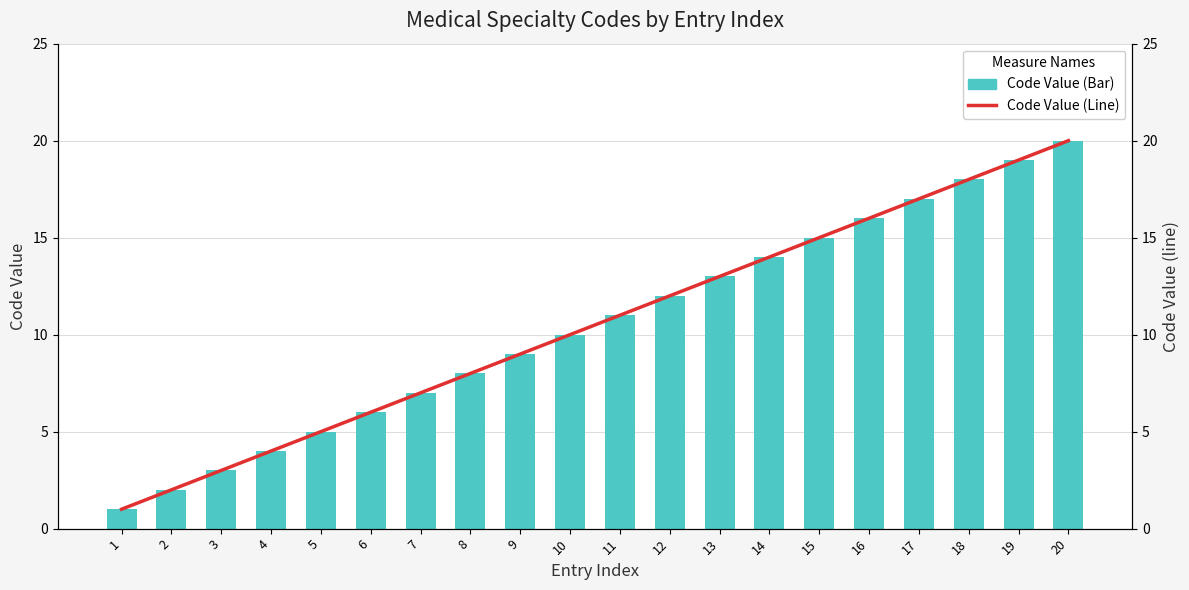

What is the highest value of the Code Value (Line) series?

20